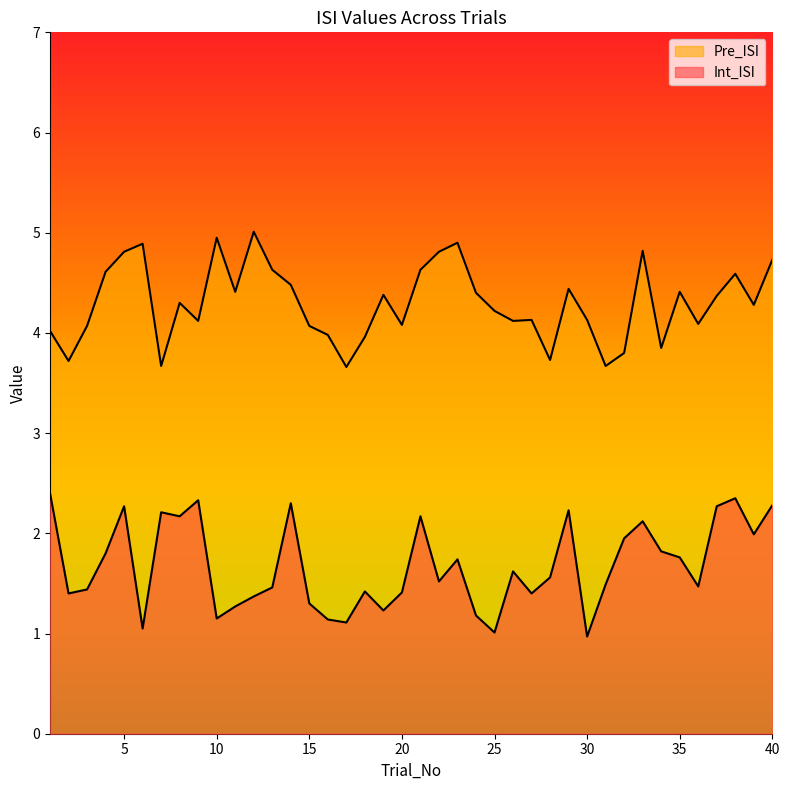

Which series has the largest range (max minus min)?

Int_ISI